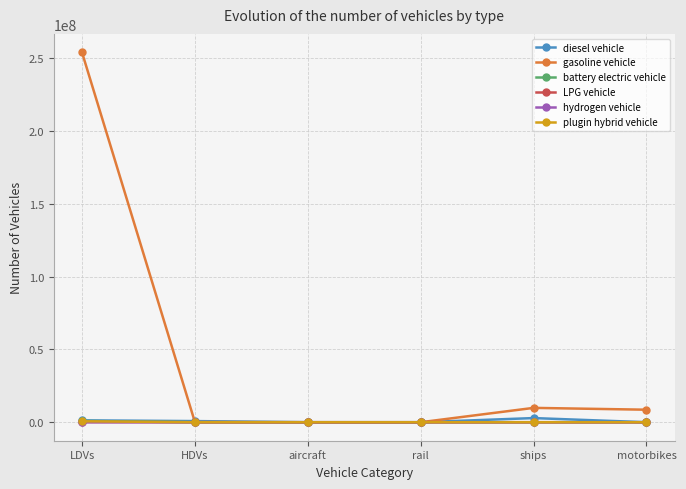

What is the label of the 5th point from the right?

HDVs